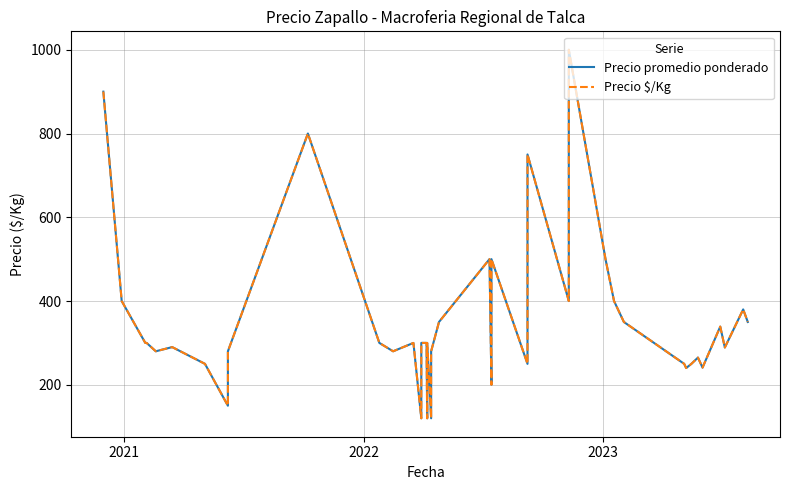

True or false: Precio promedio ponderado and Precio $/Kg cross at least once.

False